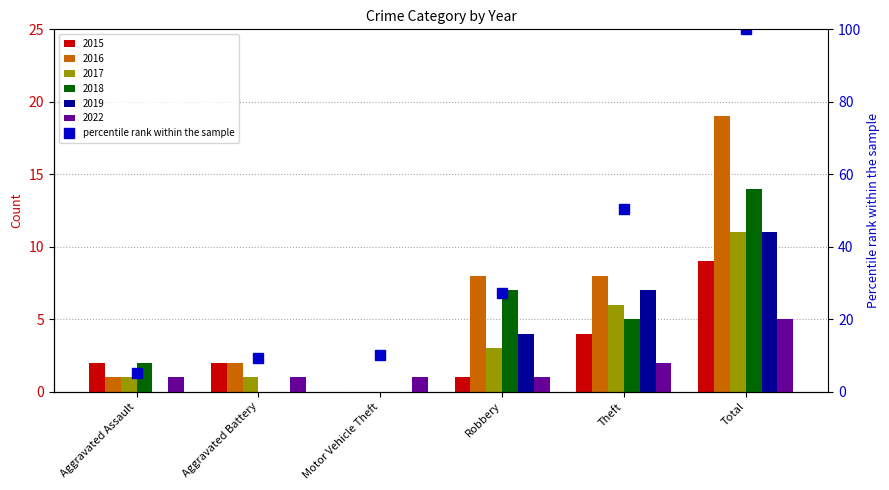

Where is the data nearest to the value 52?

Theft